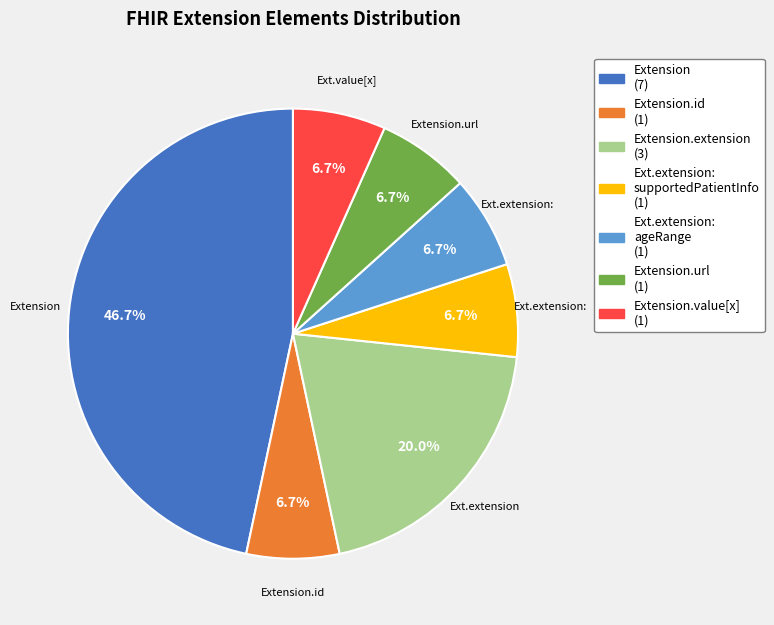

Is there a majority slice in this chart?

No